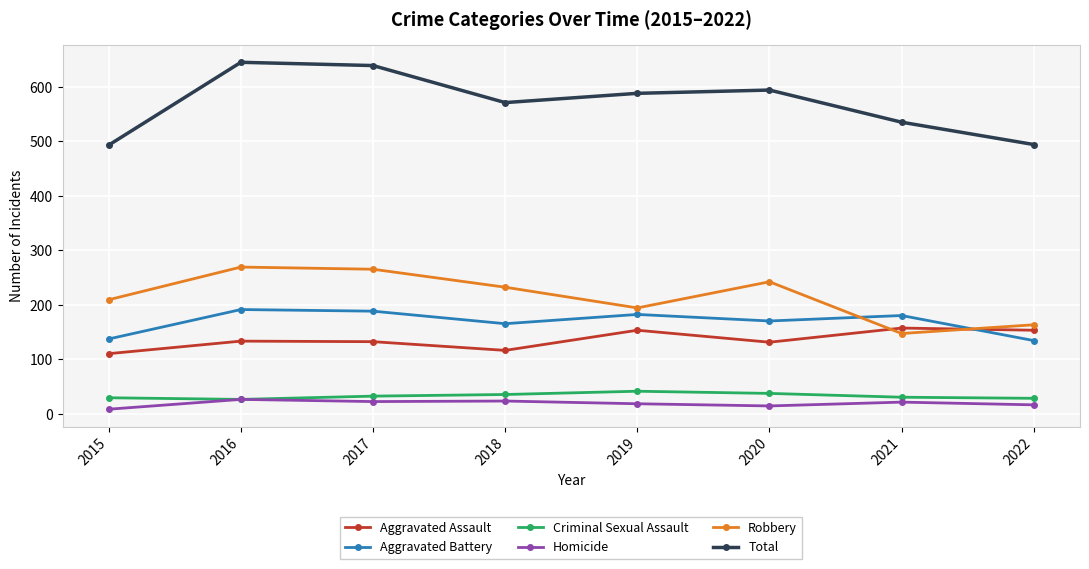

True or false: Criminal Sexual Assault and Aggravated Battery intersect in this chart.

False